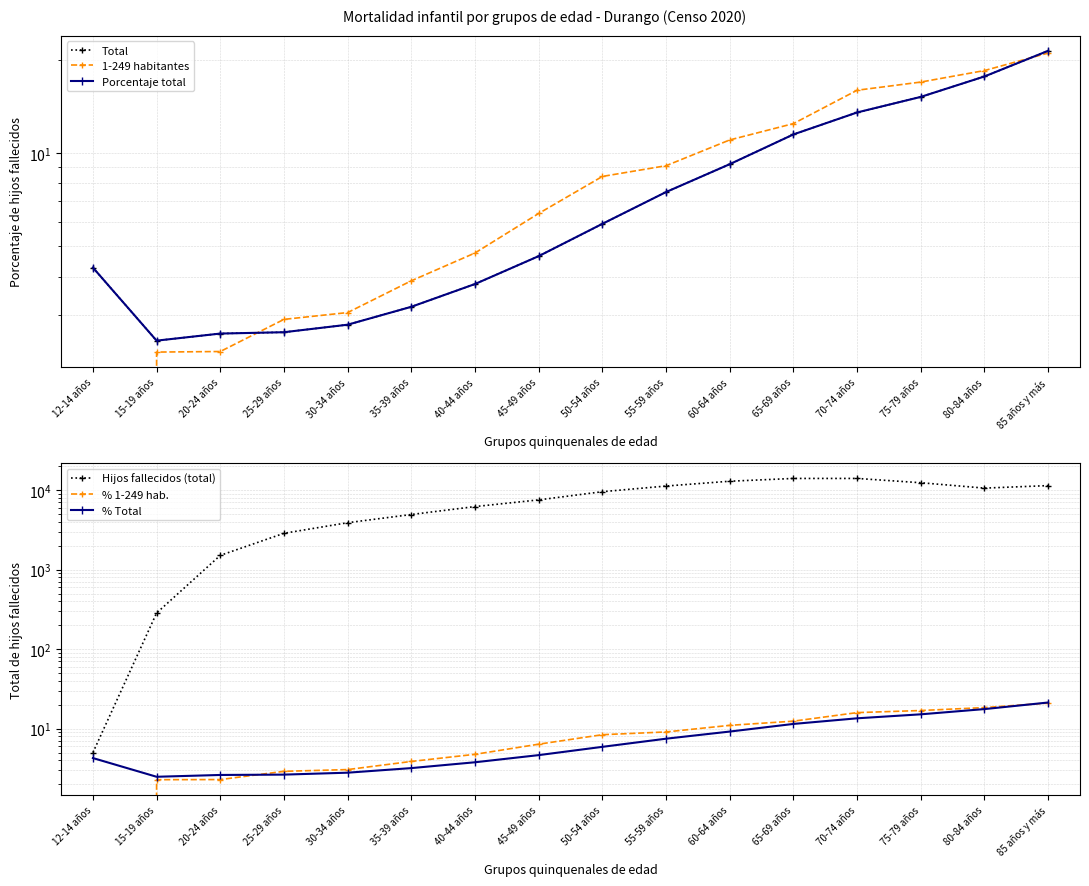

What are all the series names shown in the legend?

Total, 1-249 habitantes, Porcentaje total, Hijos fallecidos (total), % 1-249 hab., % Total